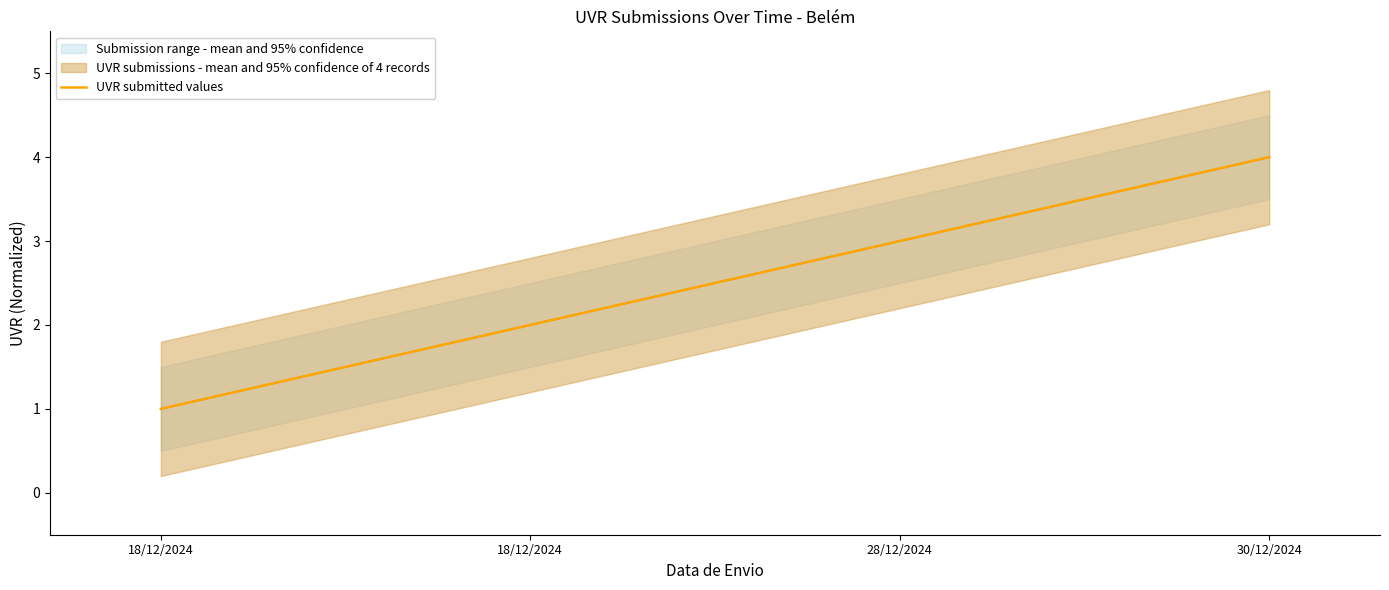

How many values are between 2 and 4?

3